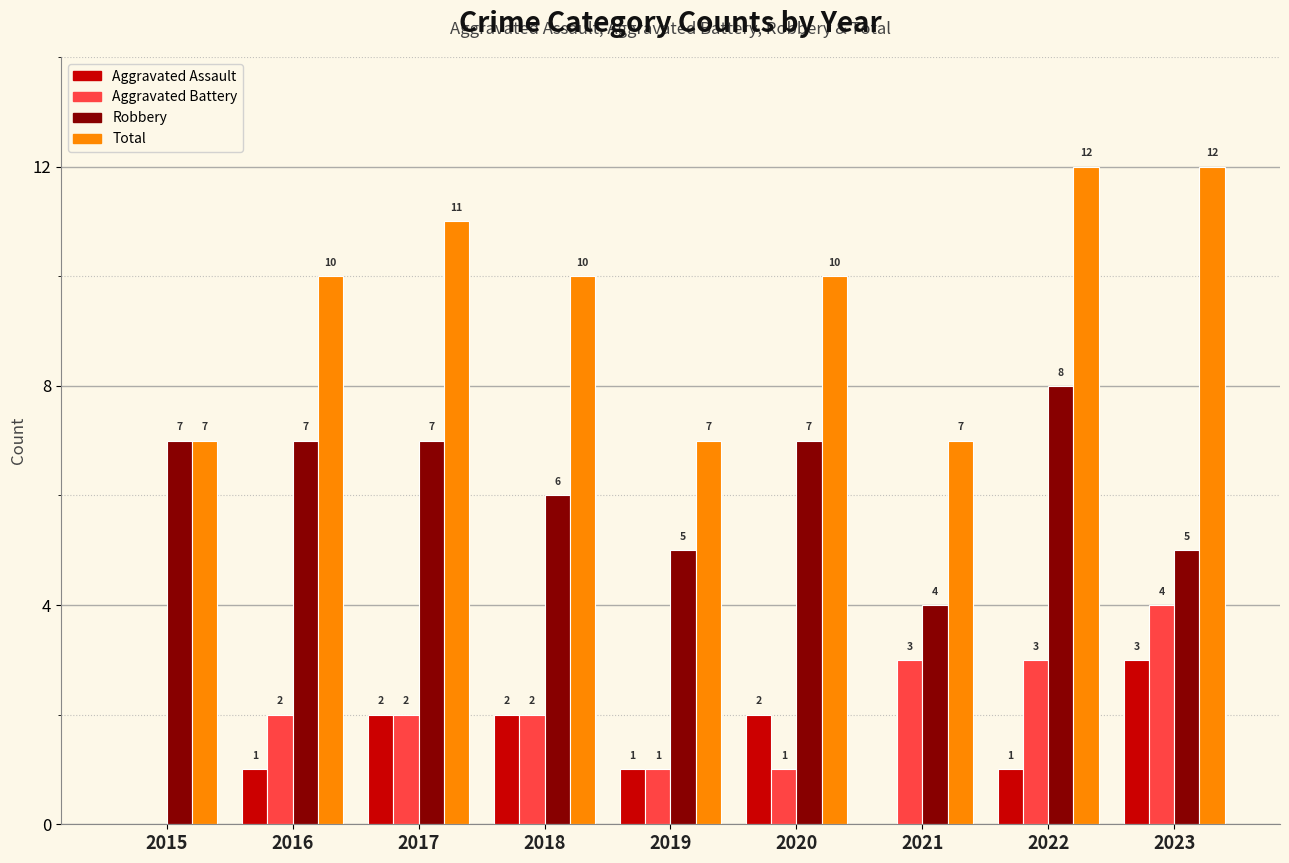

What is the difference between the Aggravated Battery values at 2023 and 2019?

3